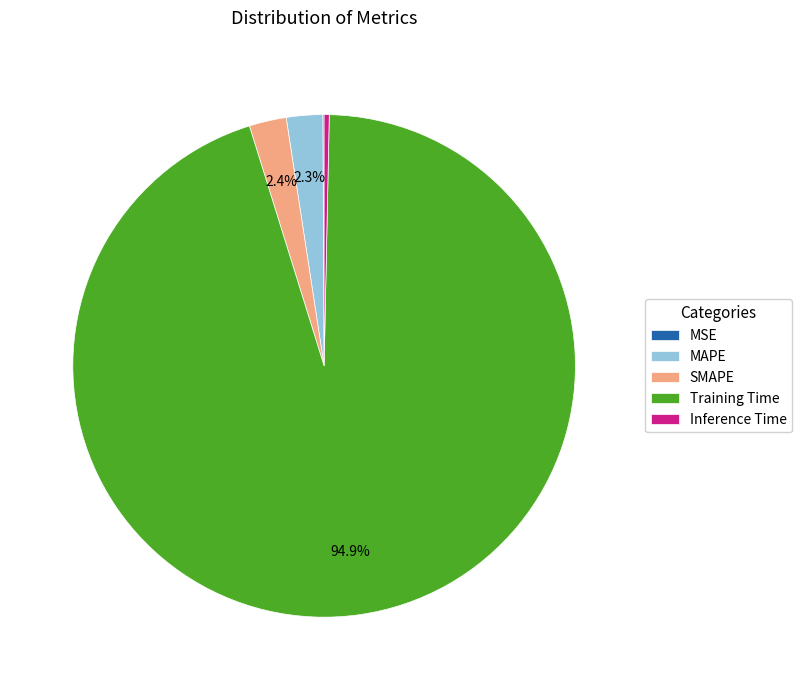

Between SMAPE and Training Time, which is larger?

Training Time